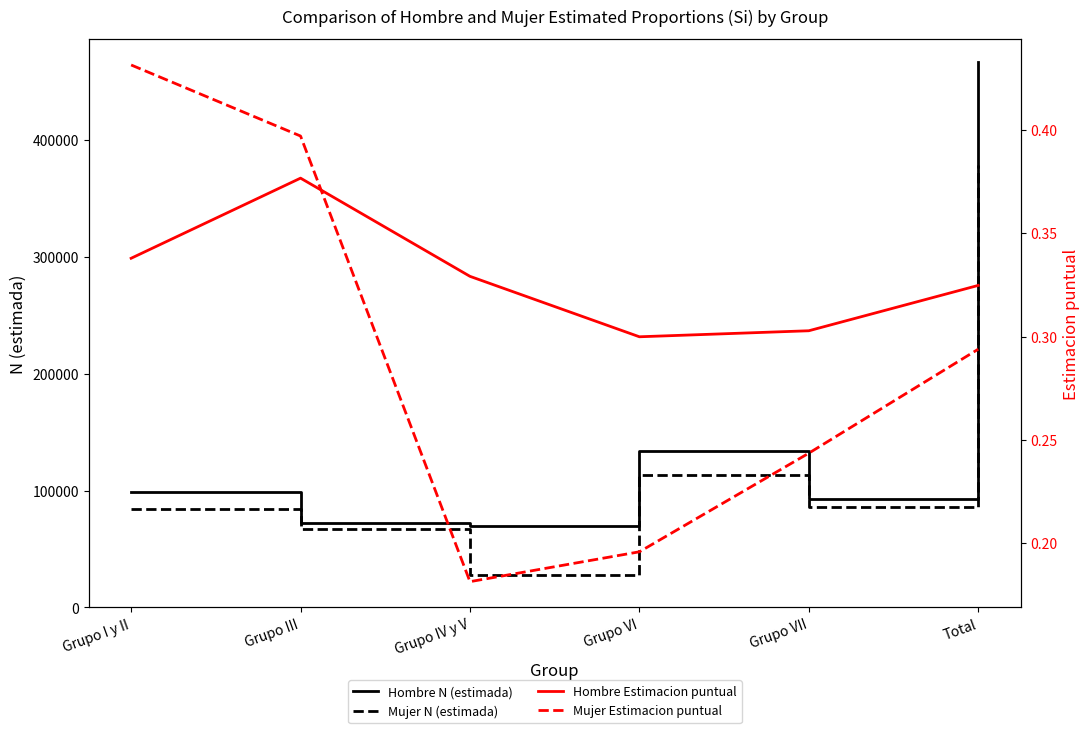

Count the number of categories in the chart.

6